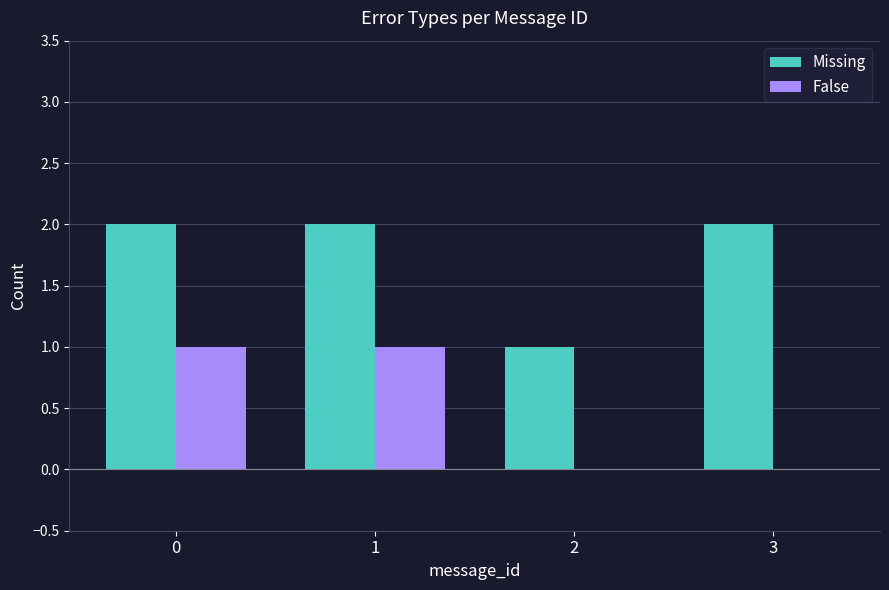

Which series changed the most between 0 and 3?

False